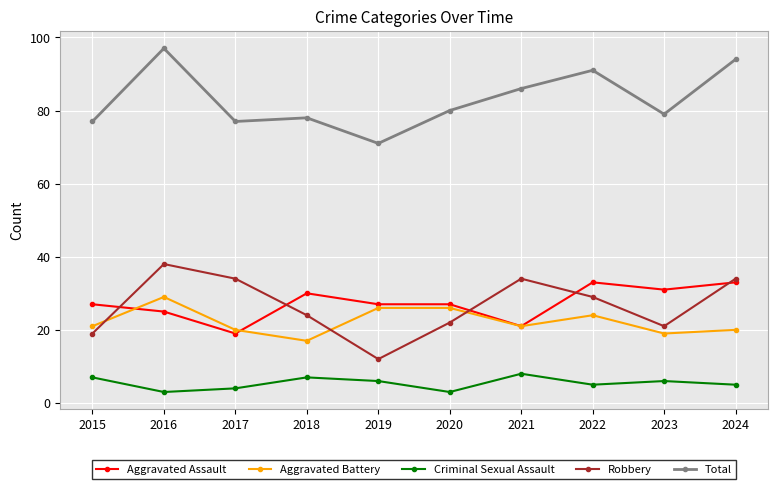

What is the value of the Robbery point at the 7th from the left?

34